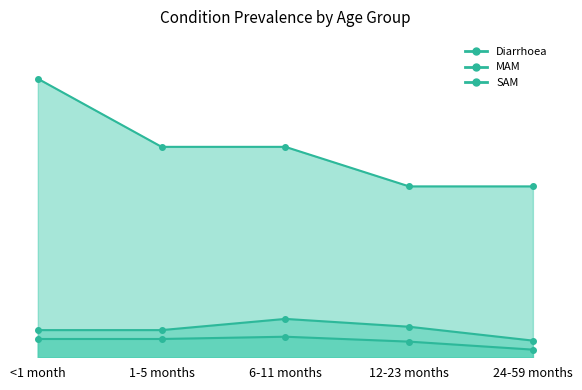

What is the value of the Diarrhoea point at the 1st from the left?

2.1